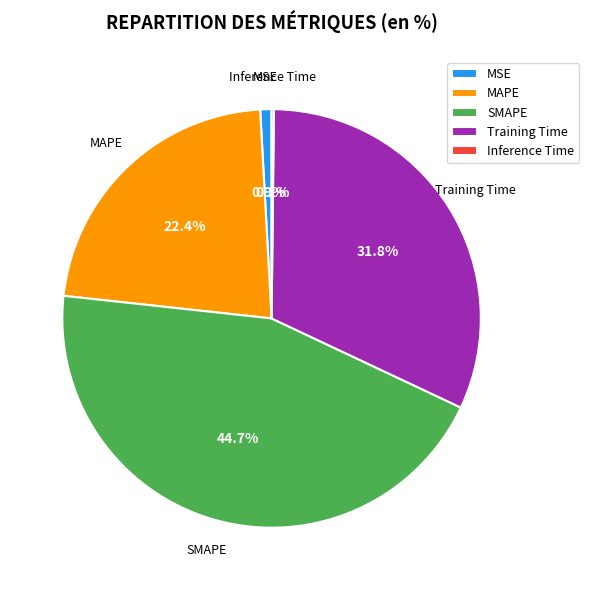

Is it true that MSE is 11% of the pie?

False